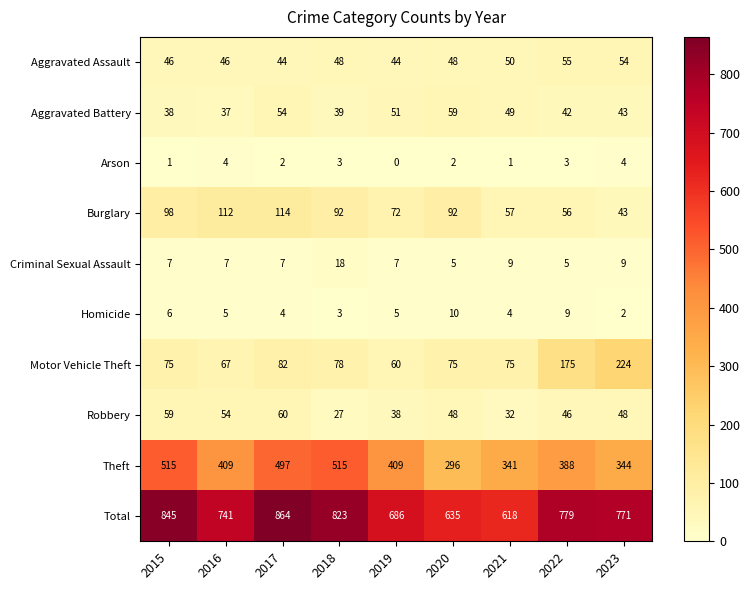

Between 2018 and 2023, which series saw the biggest shift?

Theft